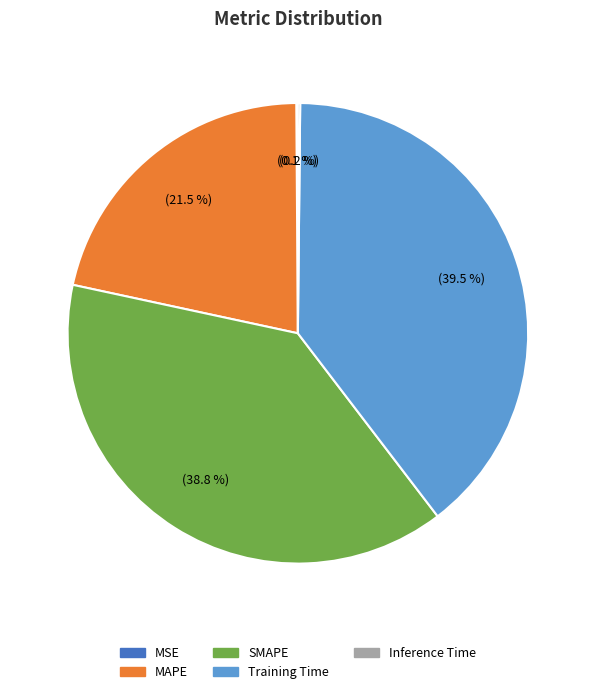

Which has a higher value, SMAPE or MAPE?

SMAPE